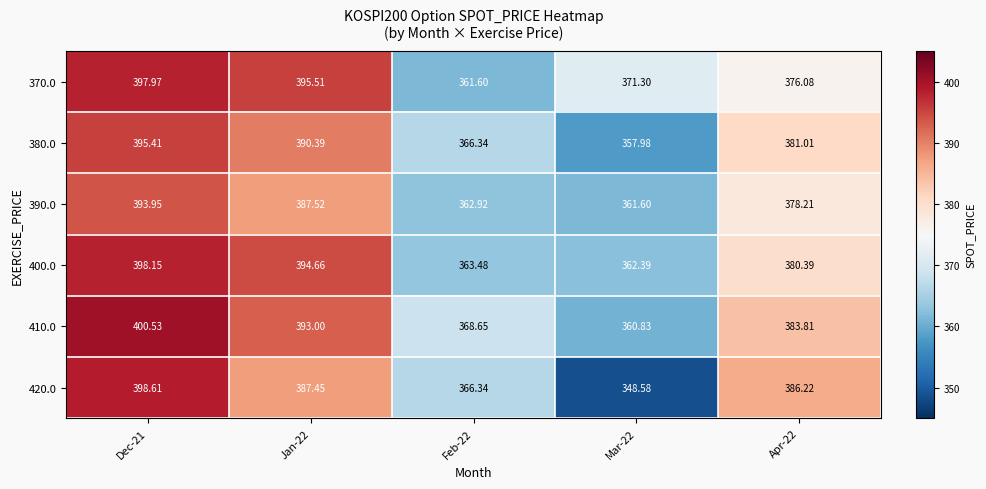

At which category is the sum across all series the highest?

Dec-21